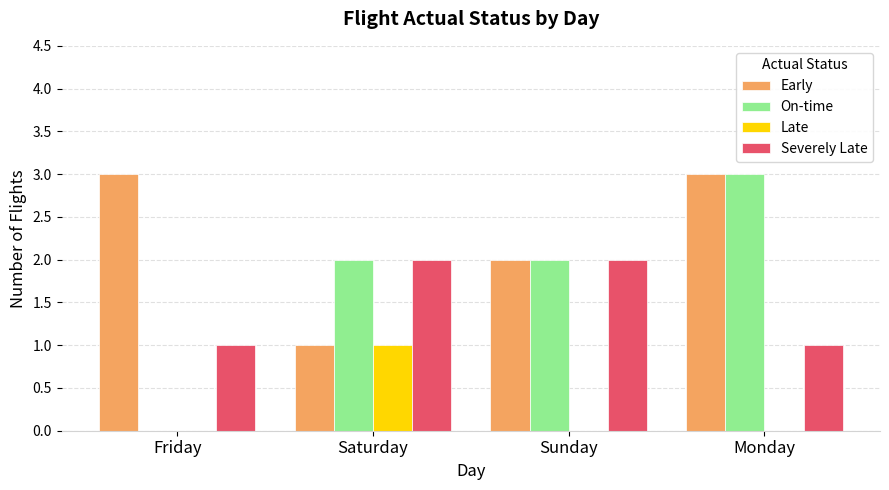

The Severely Late series shows 2 at Sunday. True or false?

True